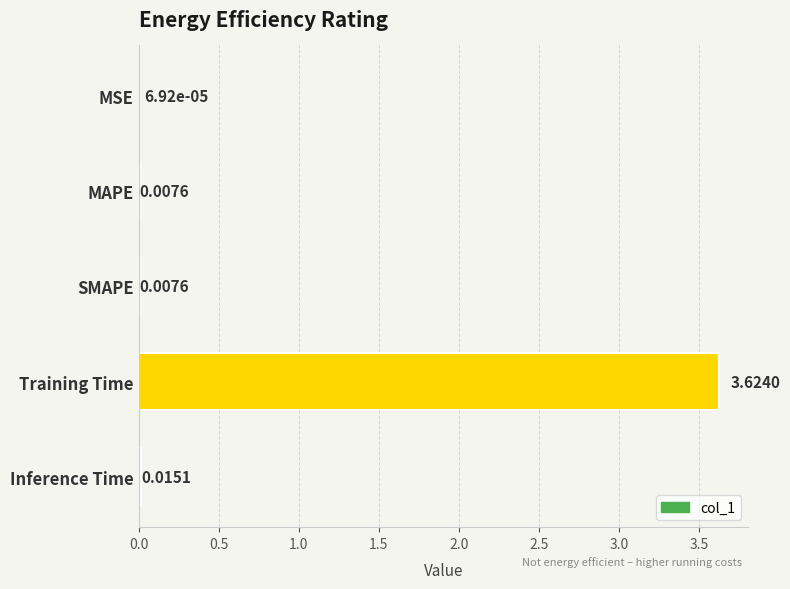

Which has a higher value, MSE or MAPE?

MAPE